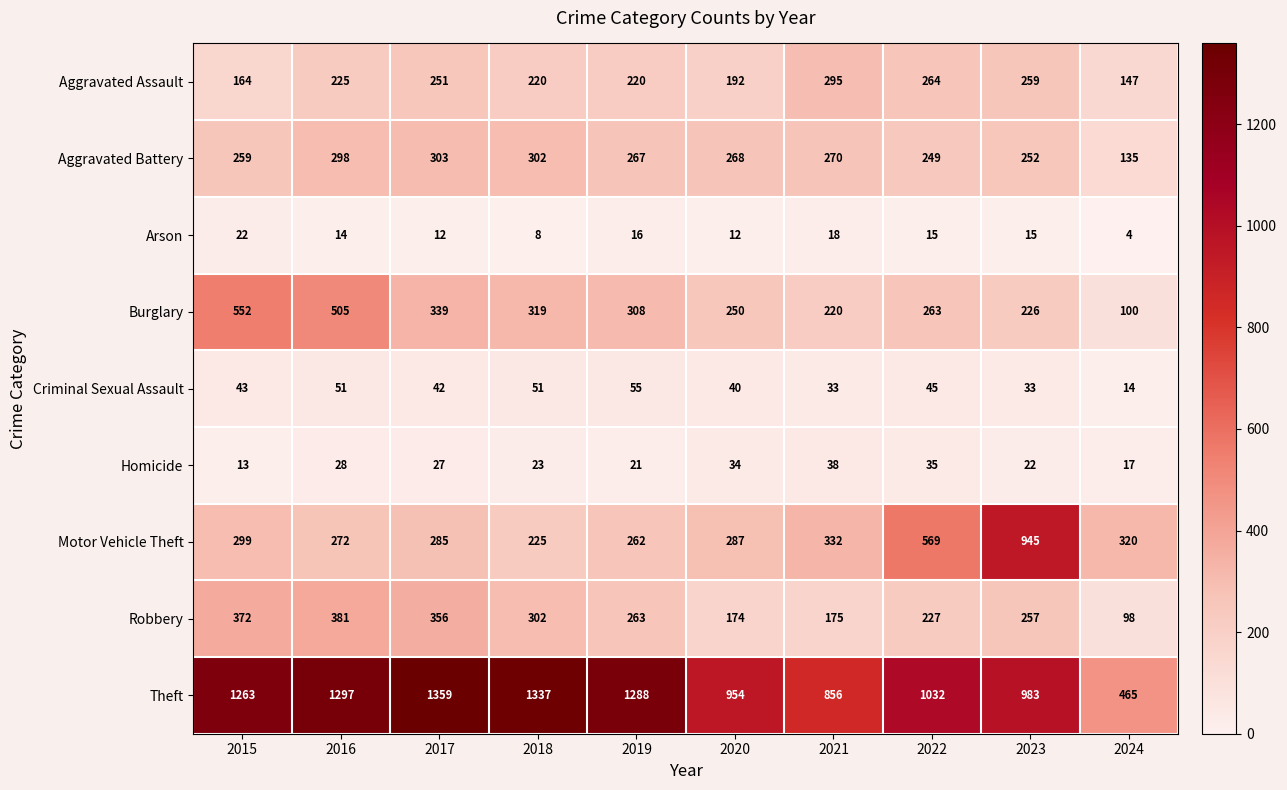

What is the total value across all series at 2017?

2974